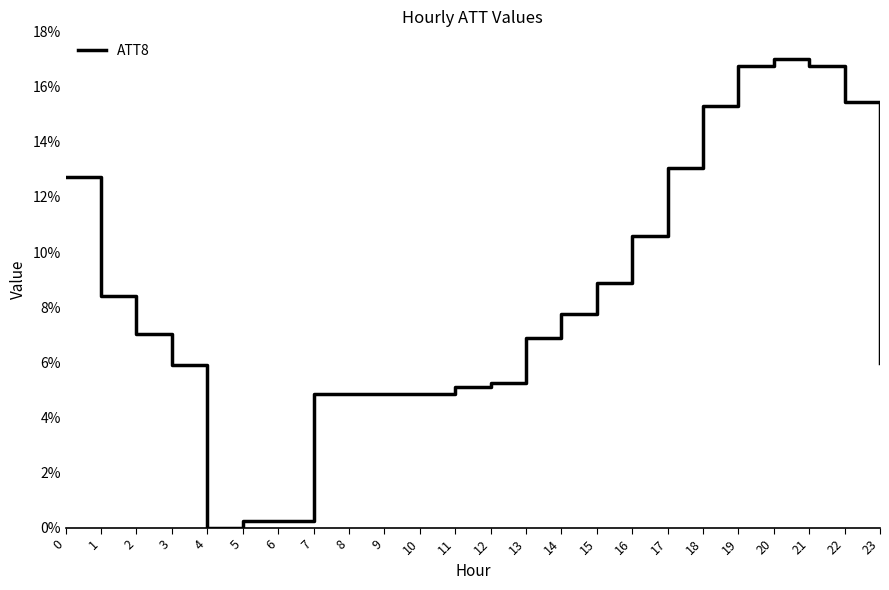

What is the difference between the maximum and minimum values?

0.2